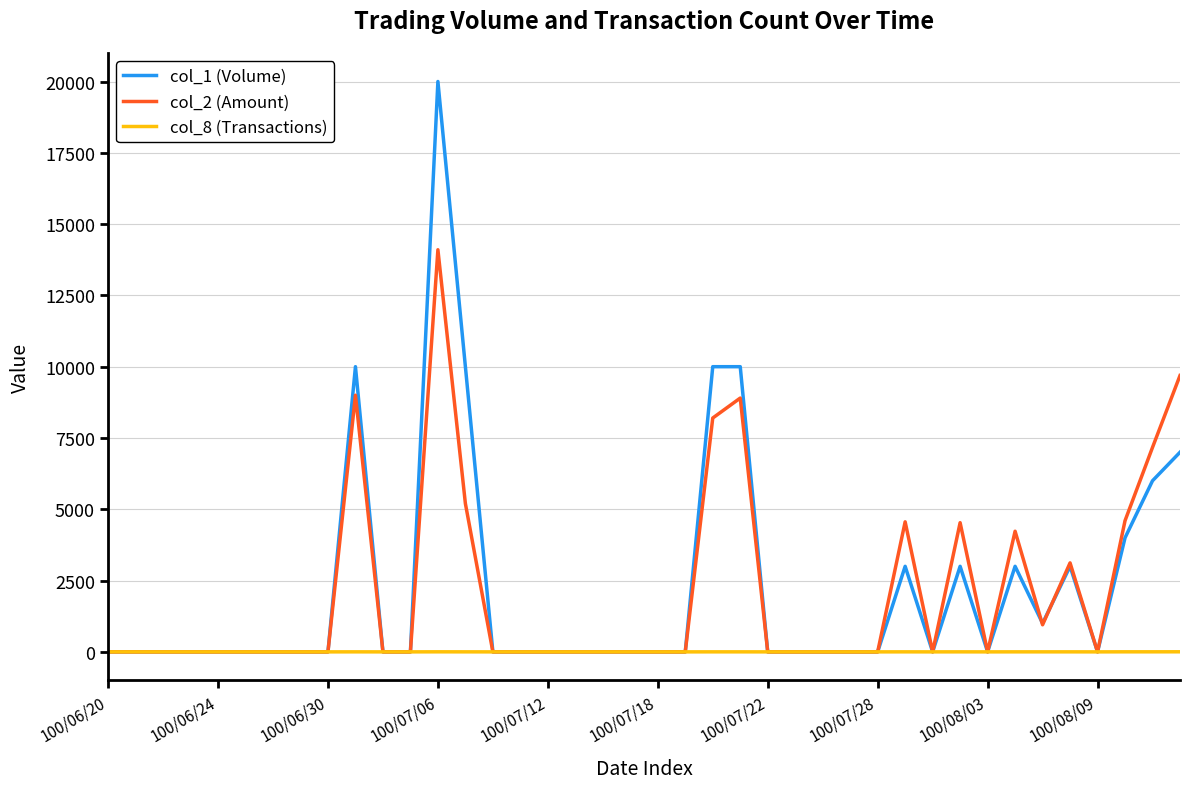

List the series in order of their peak value, highest first.

col_1 (Volume), col_2 (Amount), col_8 (Transactions)